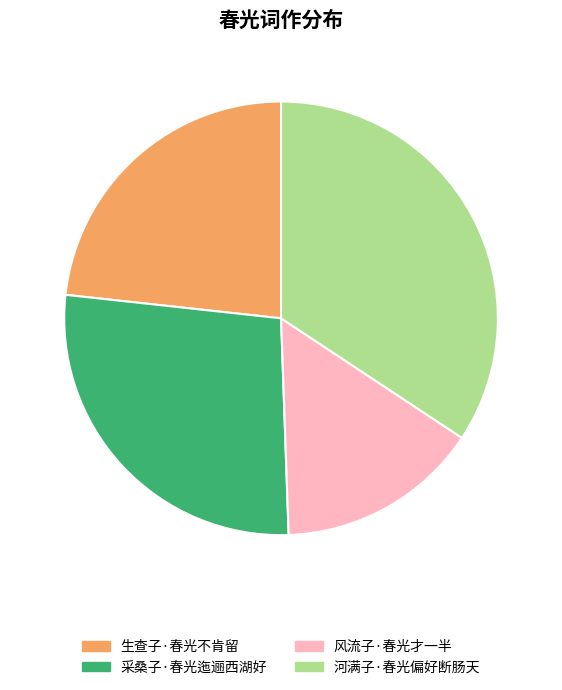

Is it true that 河满子·春光偏好断肠天 is 20% of the pie?

False